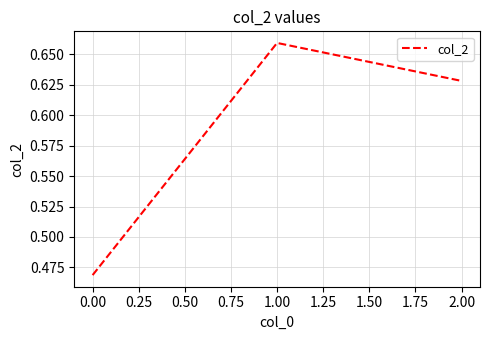

Is it true that the value at 1.00 is 0.9?

False